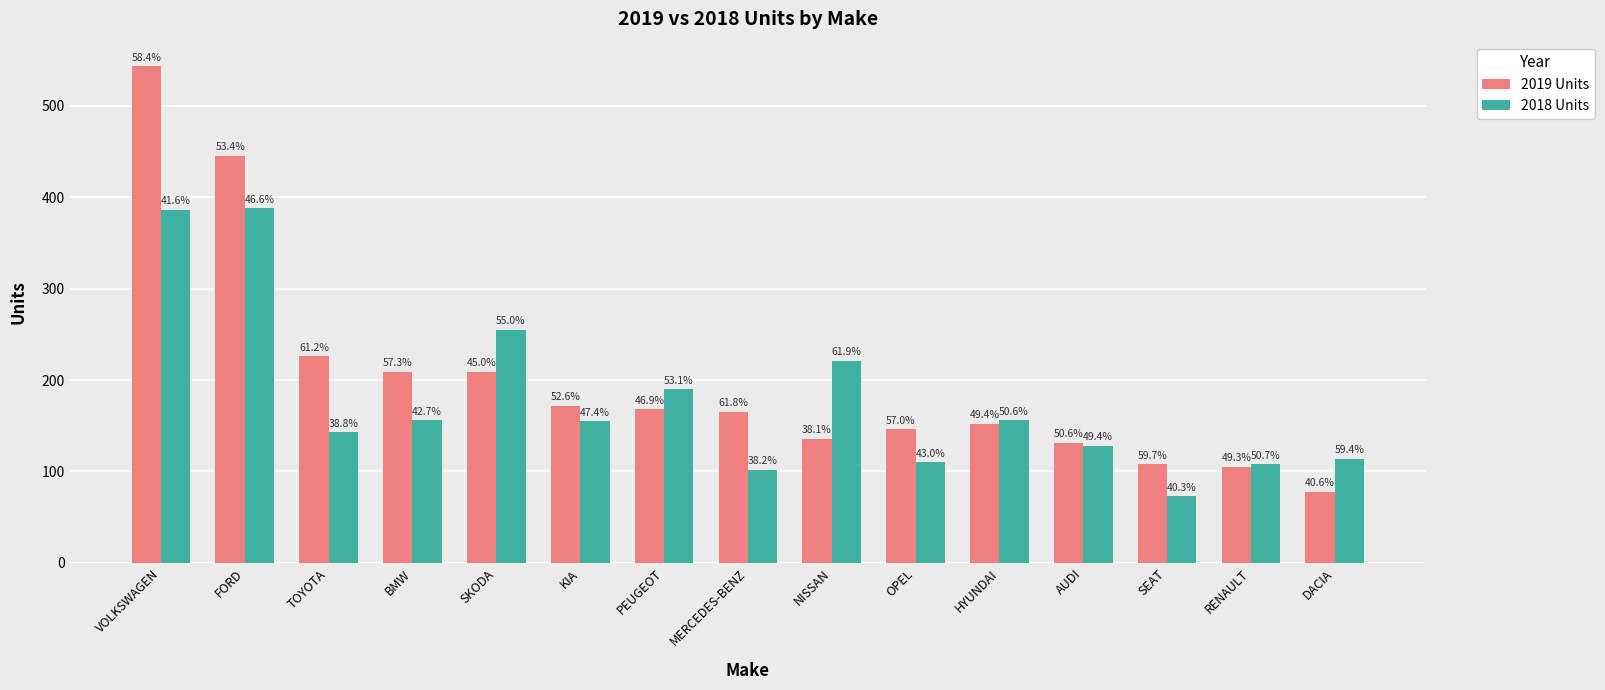

What is the difference between the maximum and minimum values in the 2018 Units series?

315